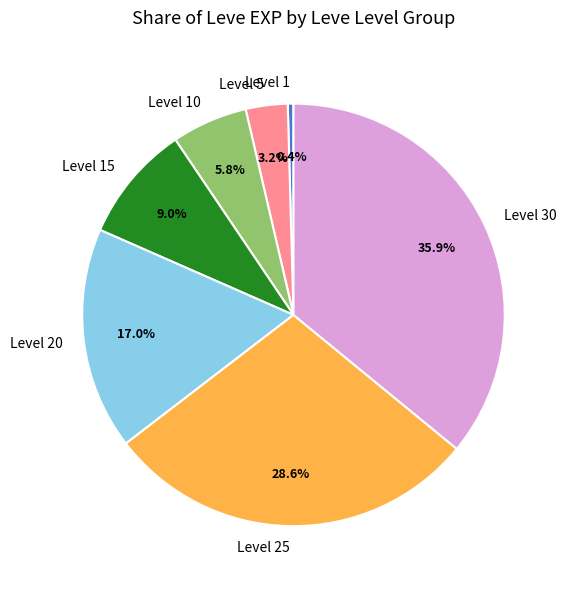

Rank the categories by value from lowest to highest.

Level 1, Level 5, Level 10, Level 15, Level 20, Level 25, Level 30